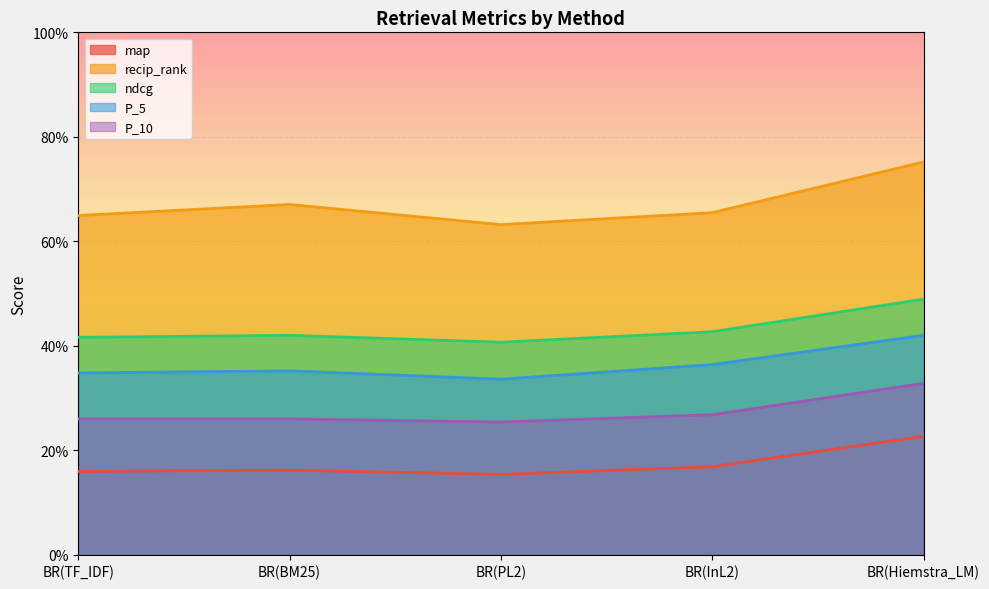

How many interior local peaks does the map series have?

1